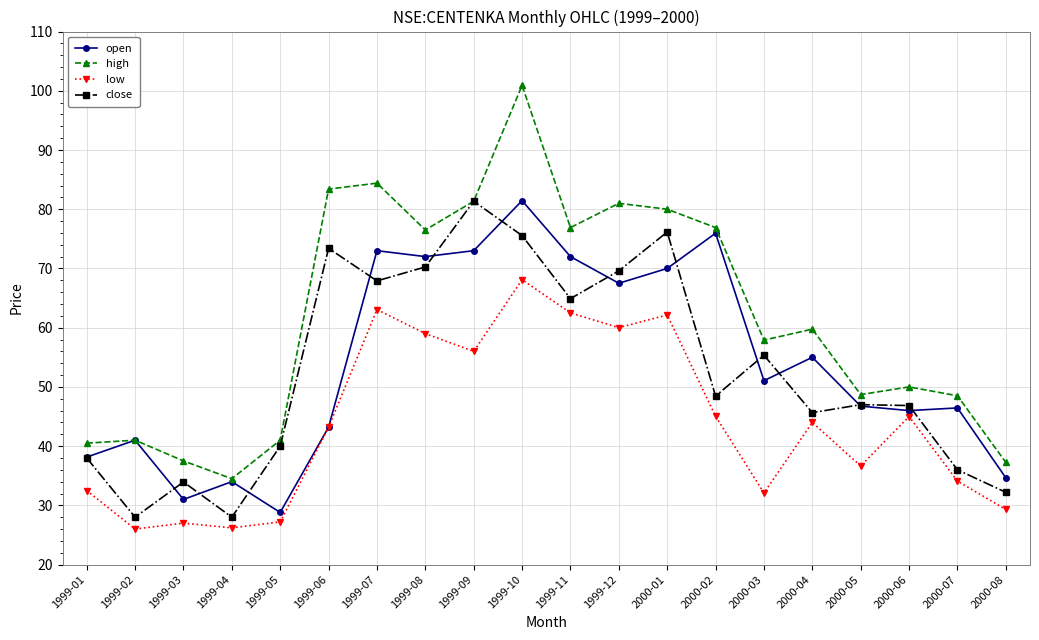

In close, how many points are higher than both neighbors (excluding endpoints)?

6